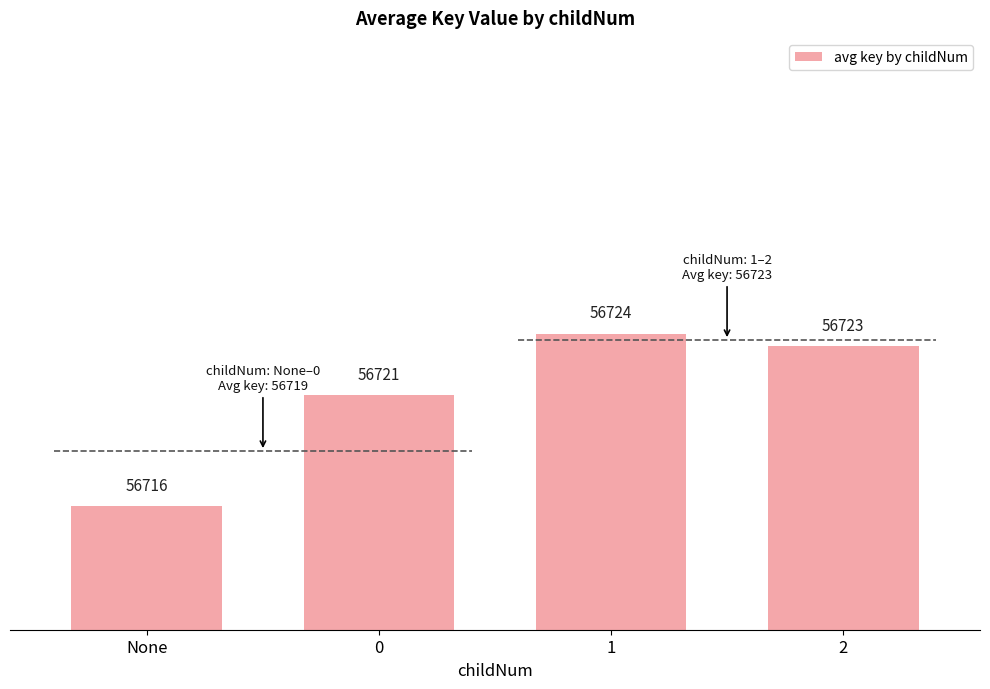

What is the ratio of the value at 0 to the value at 1?

1.0